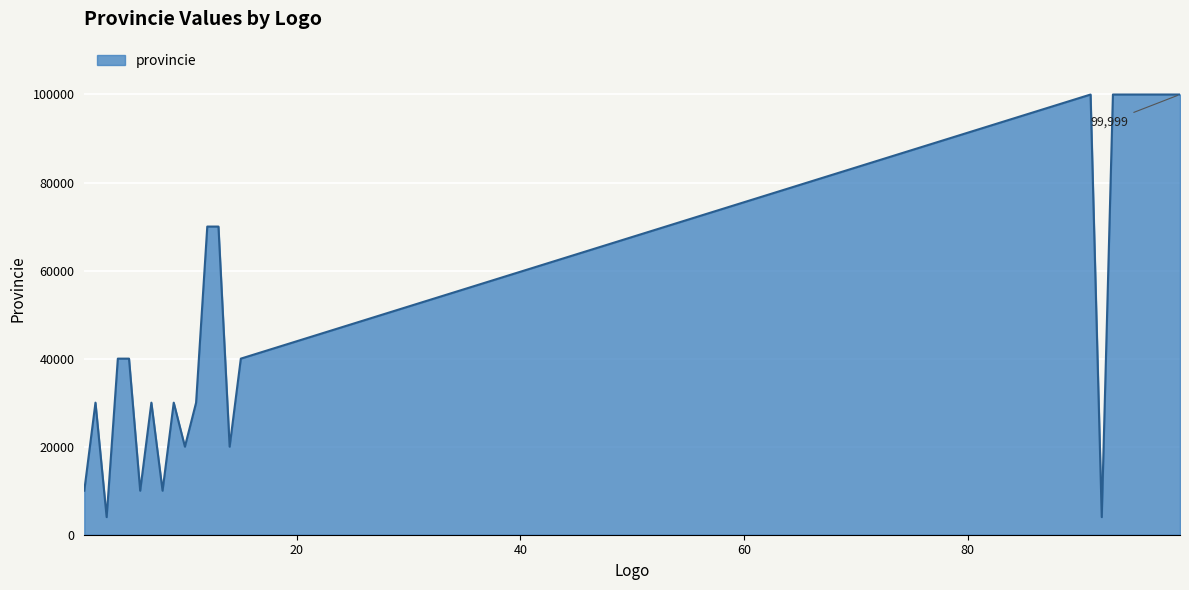

What is the greatest value displayed?

99999